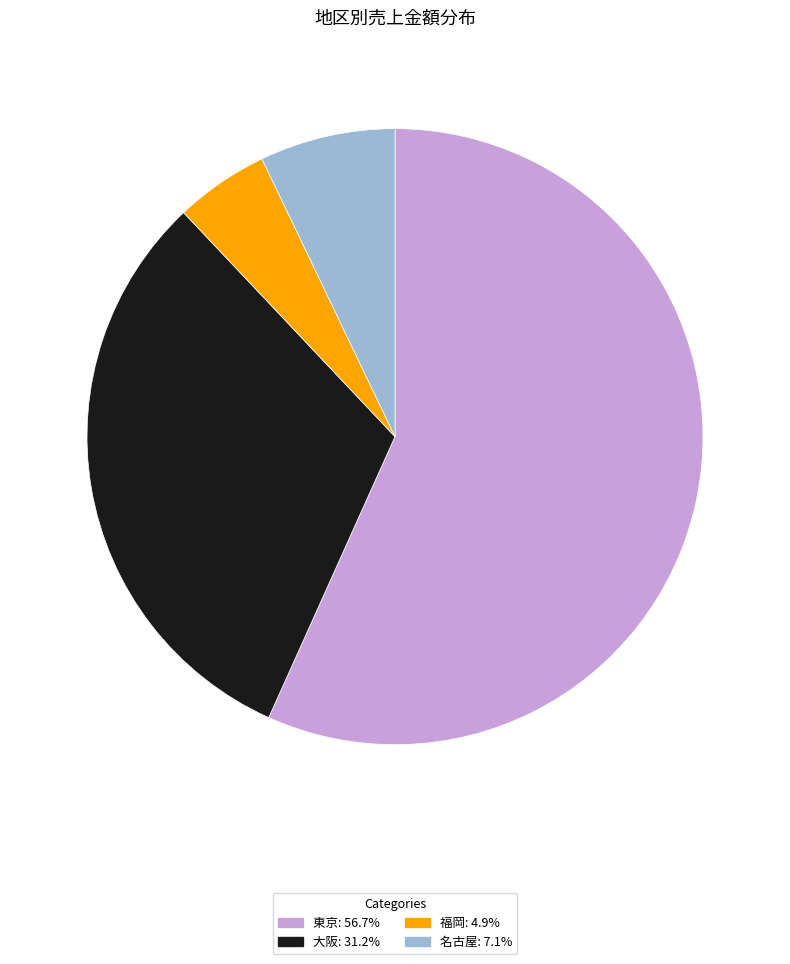

Count the number of slices in the pie.

4